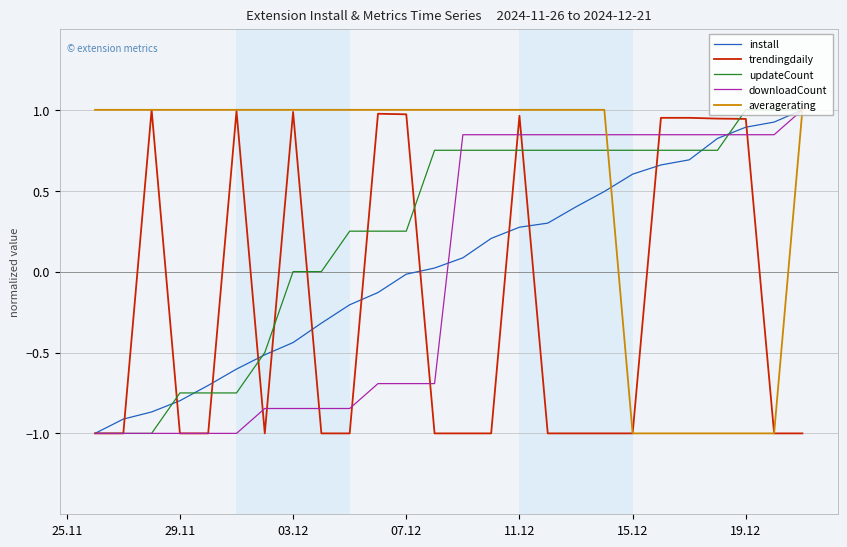

What is the lowest value of the trendingdaily series?

-1.0